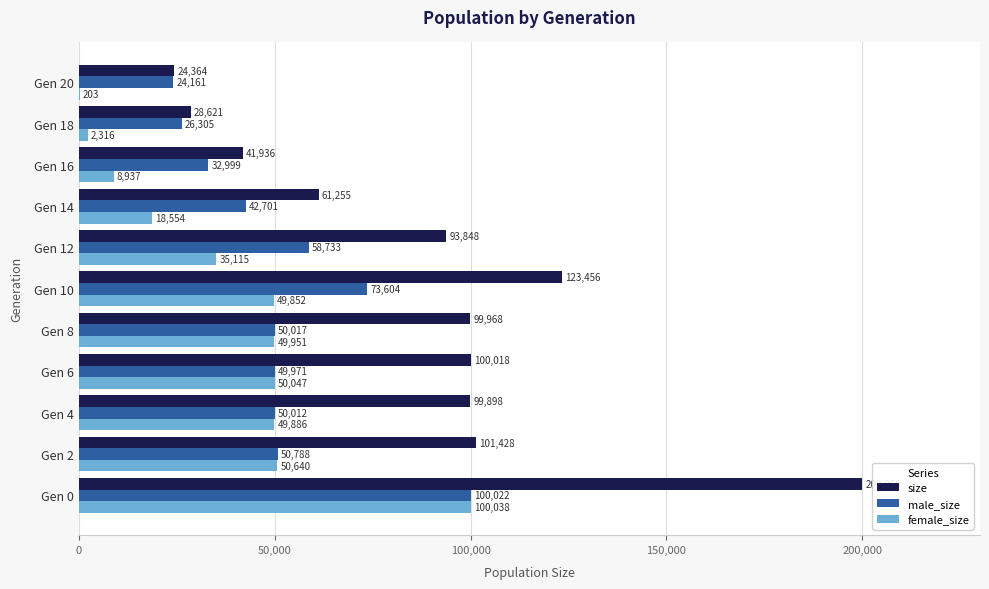

What is the sum of all size values?

974852